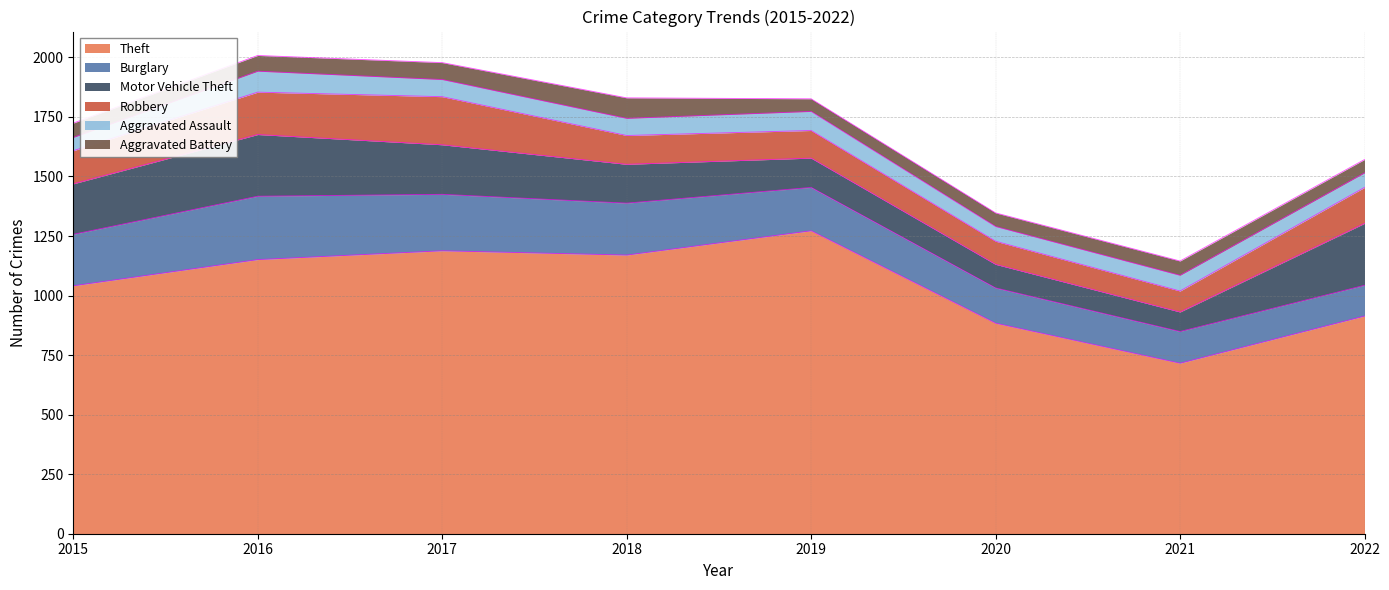

How many times do Burglary and Robbery cross each other?

1